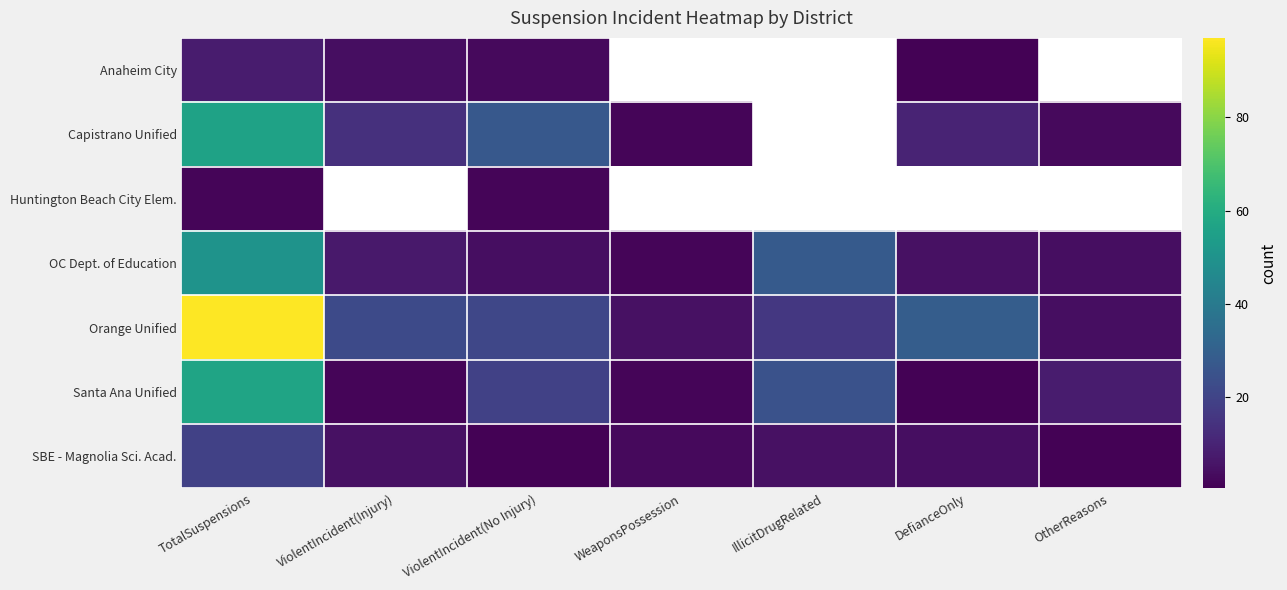

At which category does the chart reach its minimum across all series?

WeaponsPossession